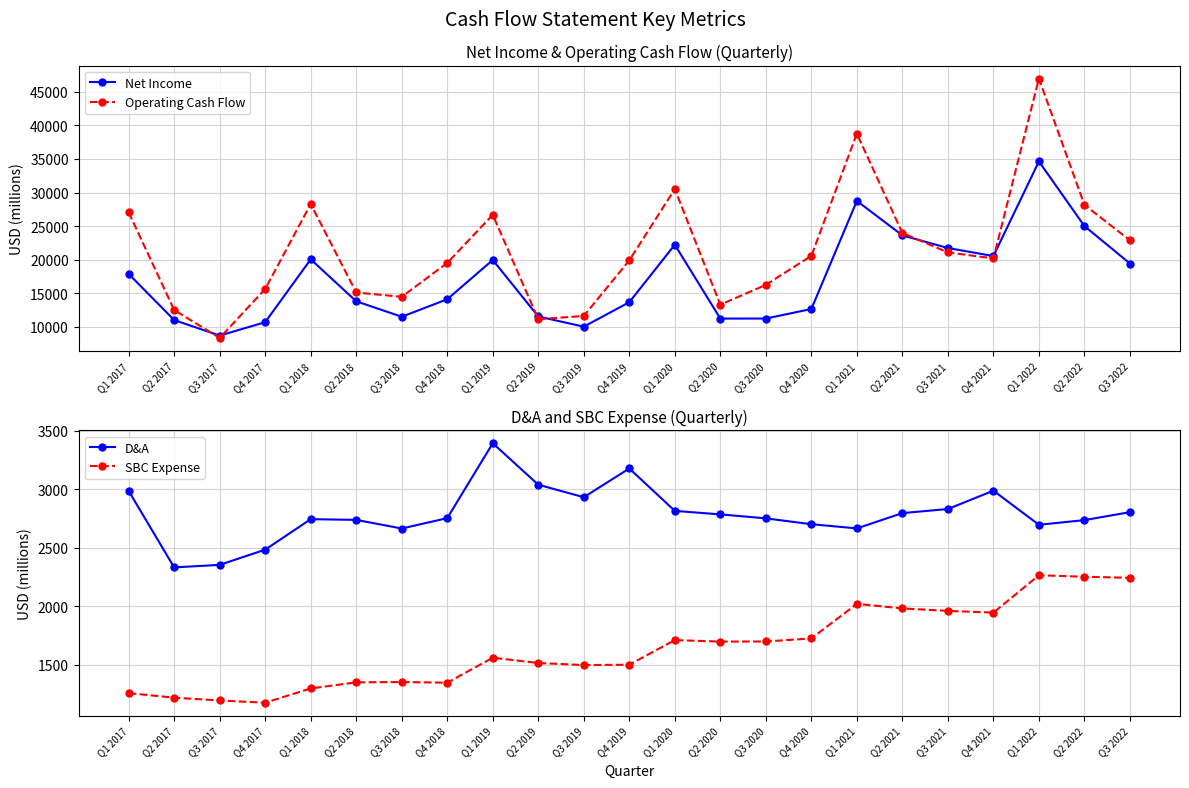

What is the difference between the maximum and minimum values in the Operating Cash Flow series?

38603